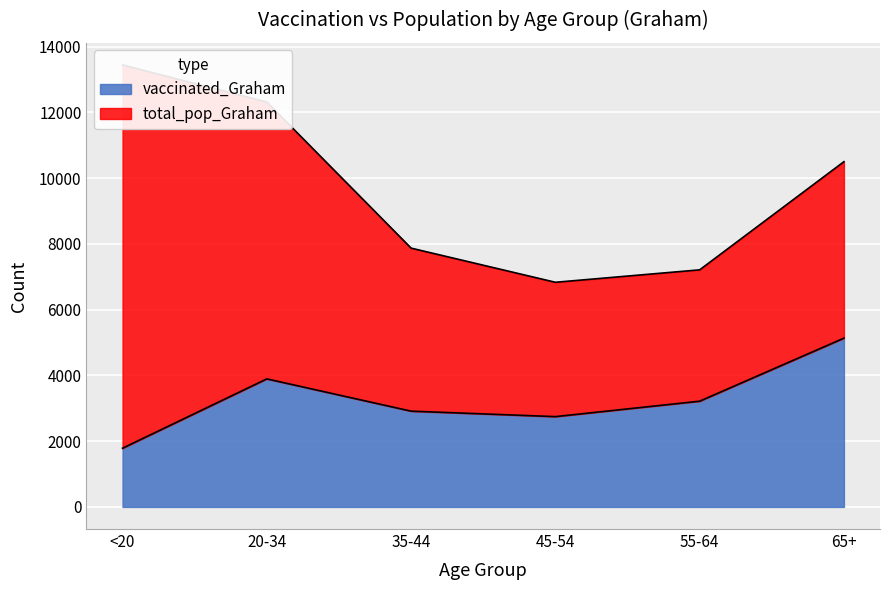

What is the smallest value displayed?

1785